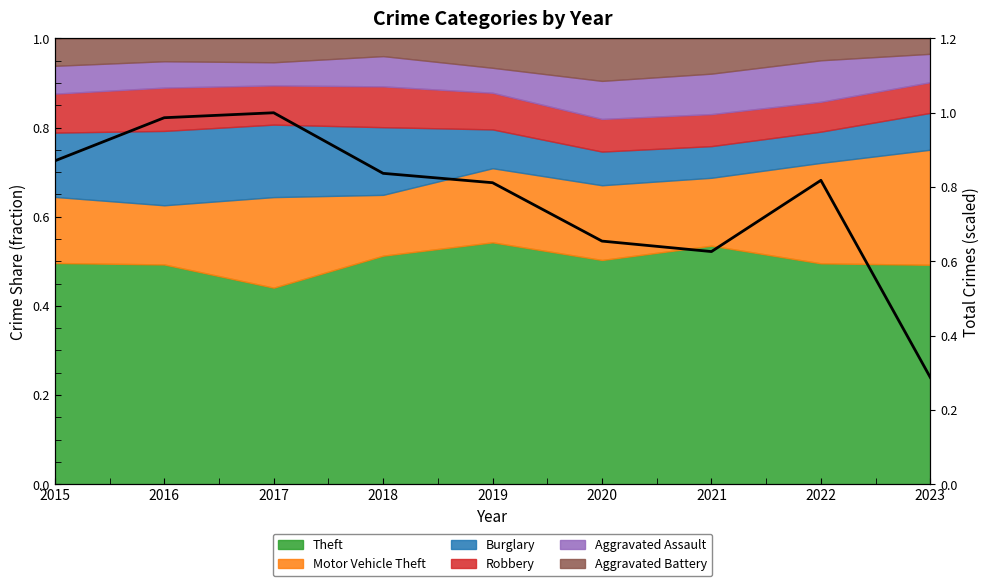

At which label is the value closest to 0?

2023